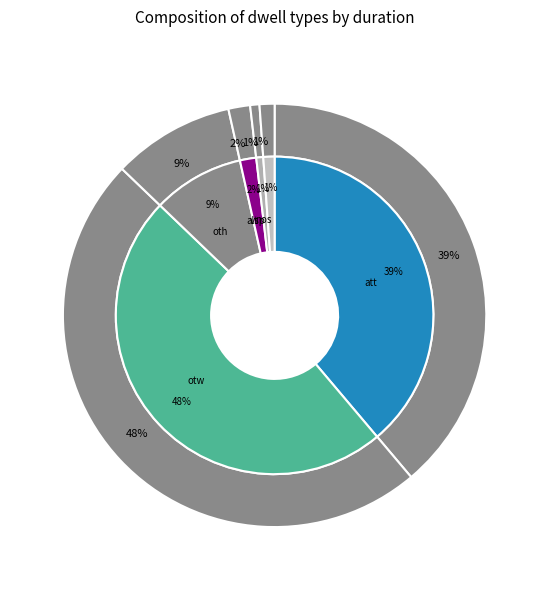

What is the smallest slice in the pie chart?

vsp